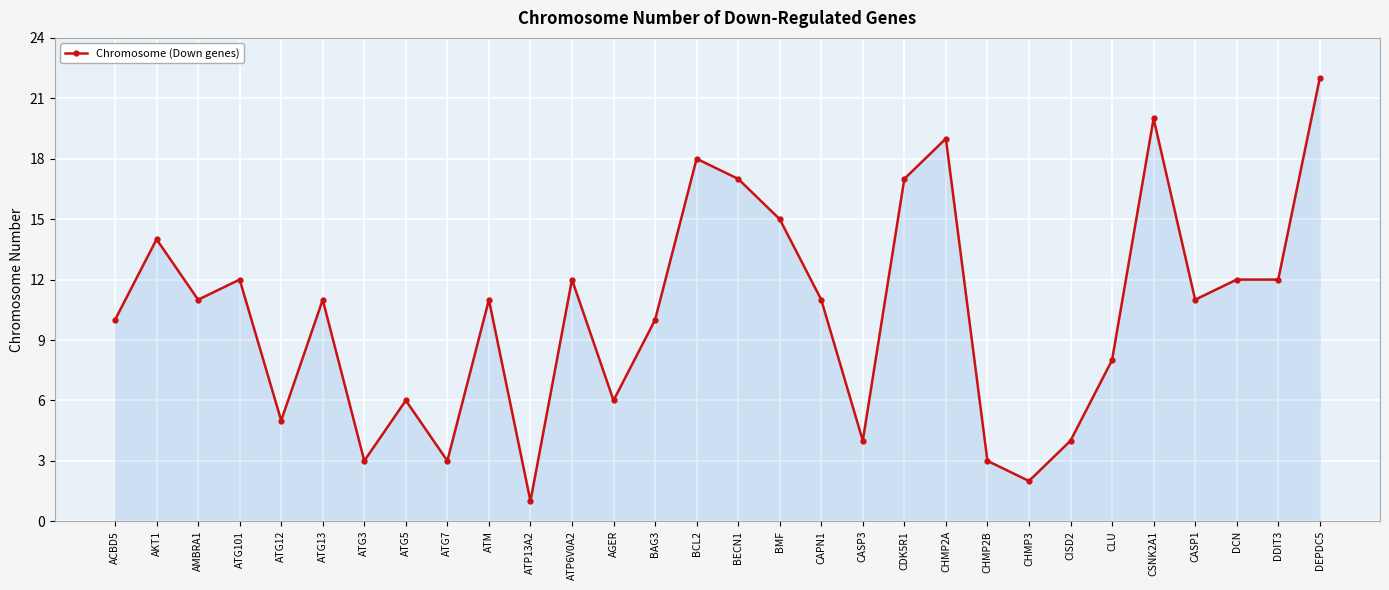

What is the average value?

10